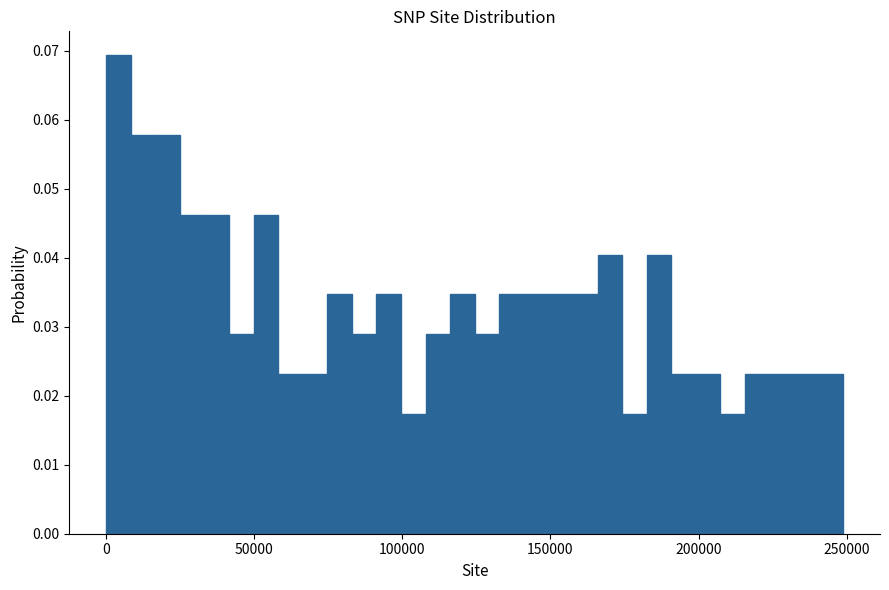

Around what value on the x-axis is the tallest bar? Give the approximate position of its centre, as read against the axis.

5000